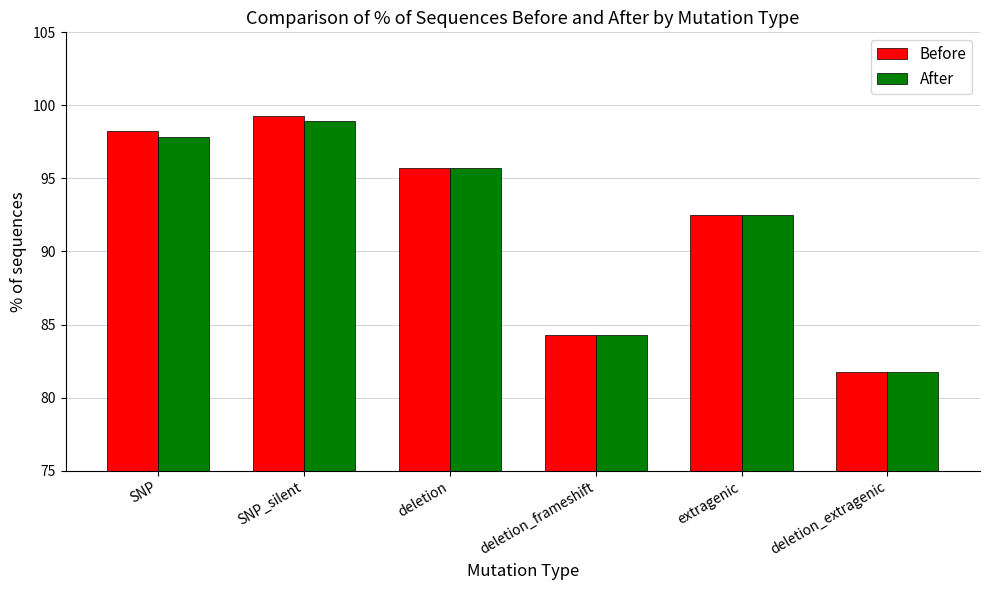

List the labels in order of After value, smallest first.

deletion_extragenic, deletion_frameshift, extragenic, deletion, SNP, SNP_silent